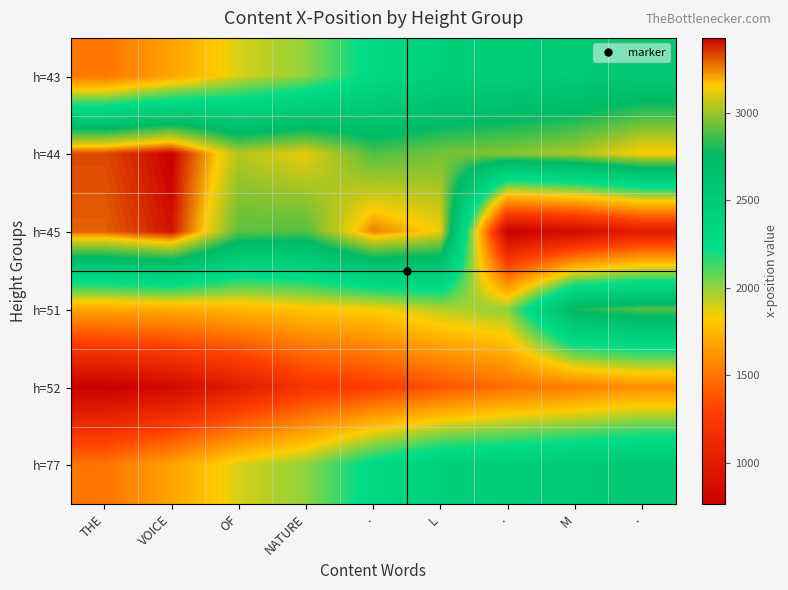

Reading right to left, transcribe all the data shown in this chart.

h=43: .=2561	M=2514	.=2467	L=2436	.=2280	NATURE=2007	OF=1890	VOICE=1674	THE=1503
h=44: .=3159	M=3023	.=2971	L=2940	.=2883	NATURE=3123	OF=3039	VOICE=3427	THE=3328
h=45: .=1001	M=843	.=763	L=3133	.=3257	NATURE=2888	OF=2903	VOICE=3401	THE=3297
h=51: .=2888	M=2796	.=2007	L=1943	.=1831	NATURE=1804	OF=1742	VOICE=1711	THE=1685
h=52: .=1601	M=1534	.=1482	L=1375	.=1270	NATURE=1205	OF=1001	VOICE=843	THE=763
h=77: .=2561	M=2514	.=2467	L=2436	.=2280	NATURE=2007	OF=1890	VOICE=1674	THE=1503